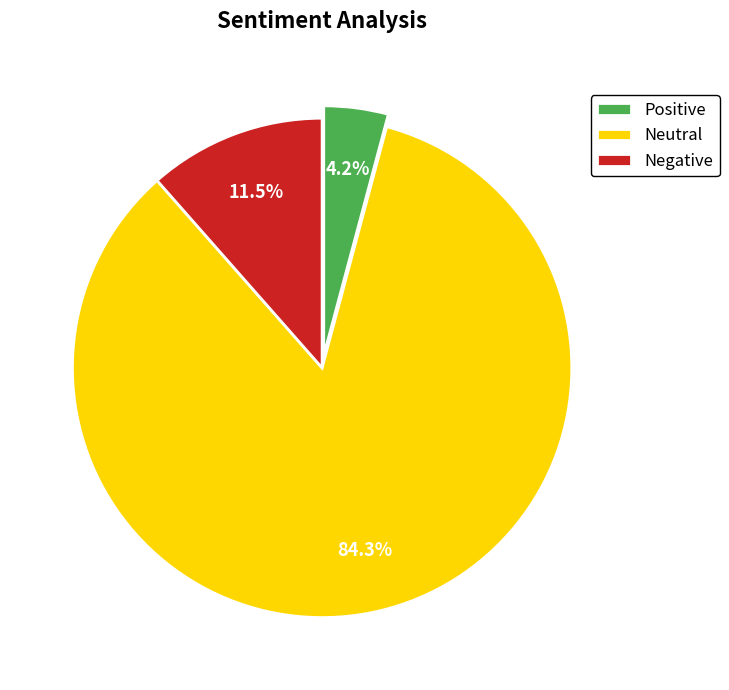

What percentage do Neutral and Positive together represent?

88.5%